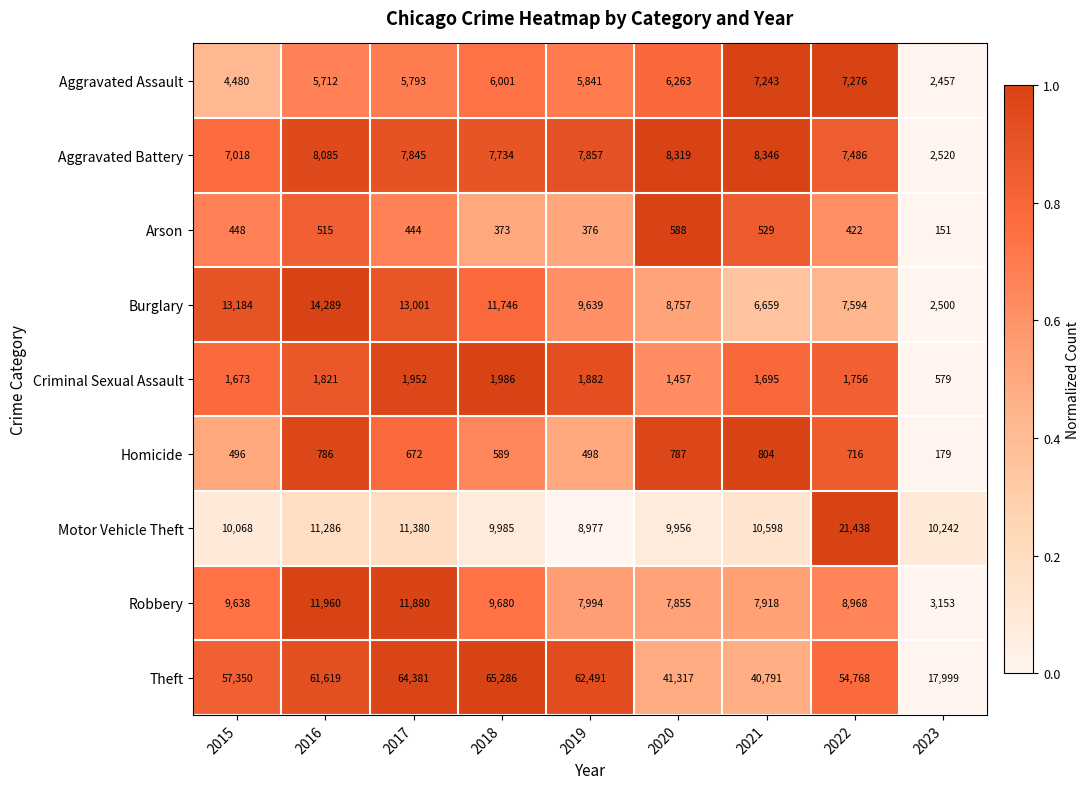

Which series has the largest total across all categories?

Theft